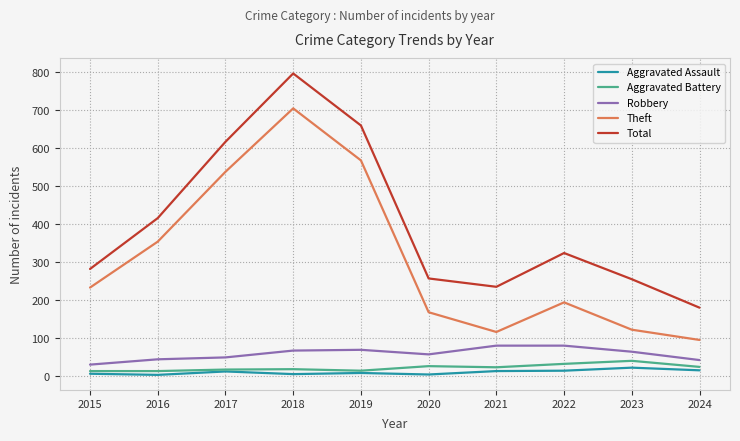

What is the highest value of the Total series?

797